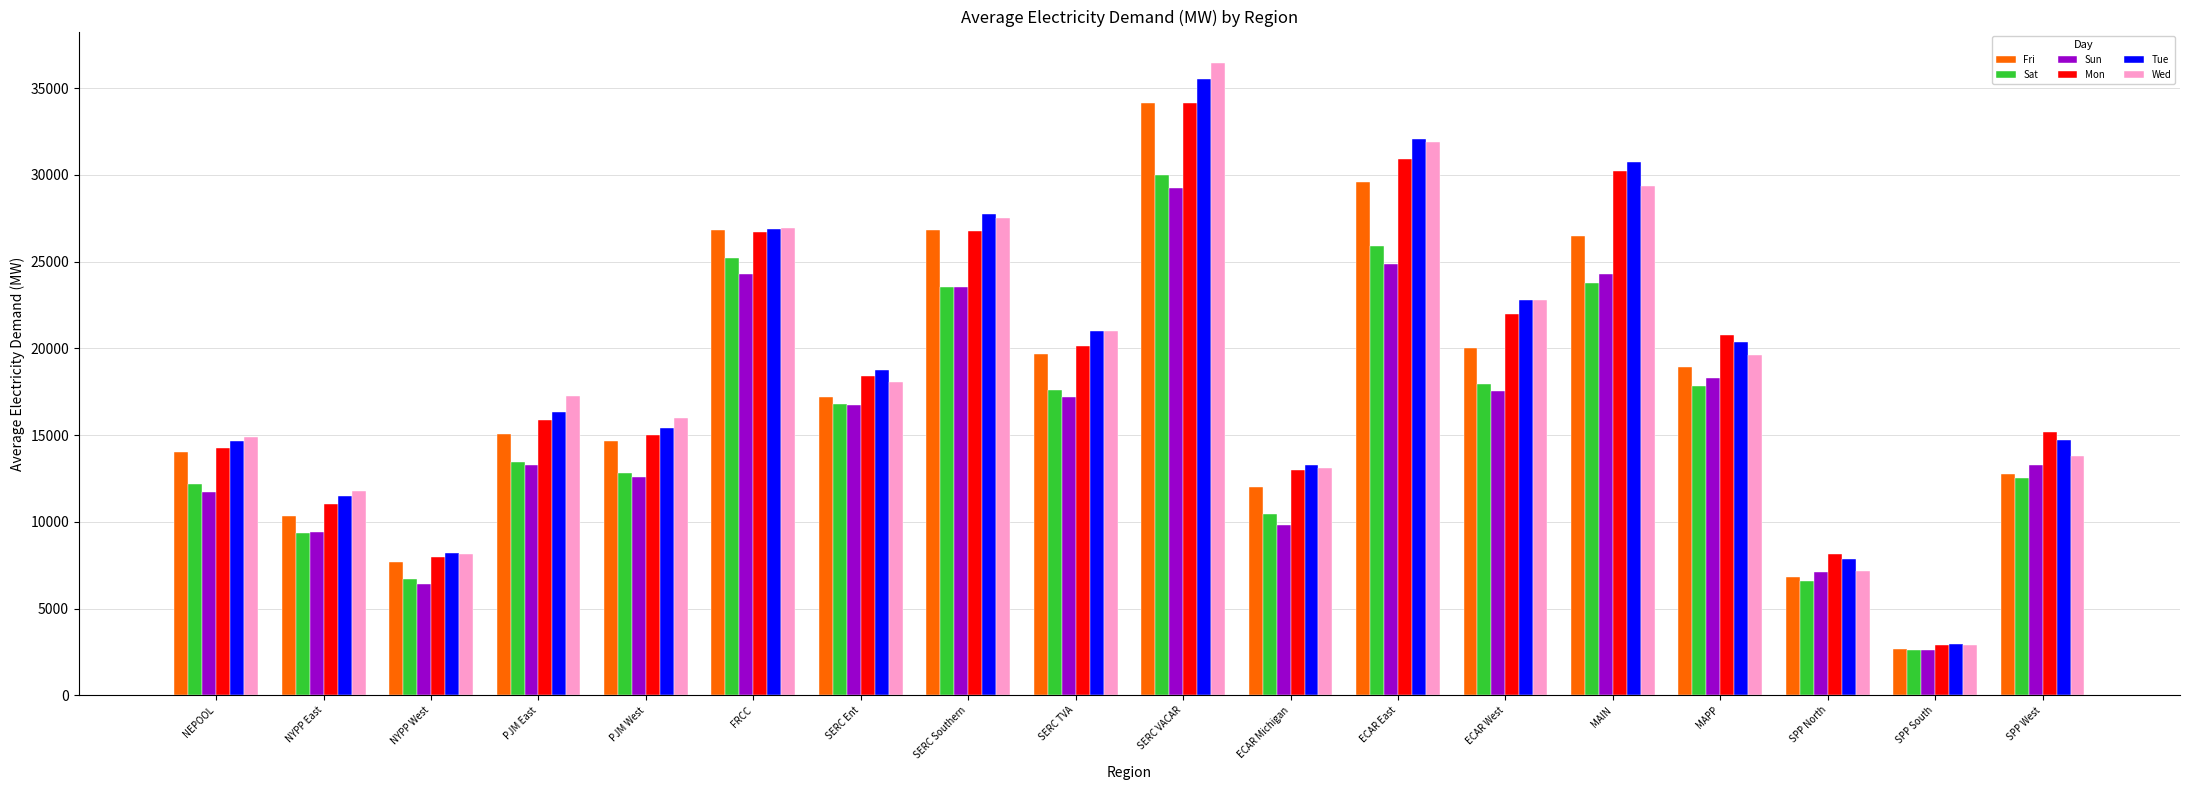

At which label does Sun reach its minimum?

SPP South